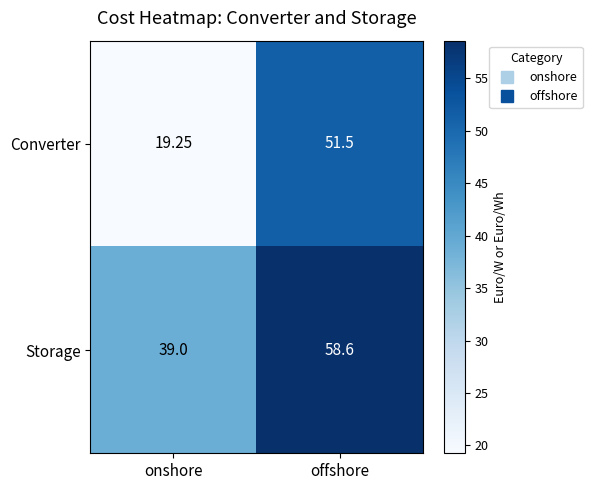

Is the value of Converter at offshore greater than the value of Storage at onshore?

Yes